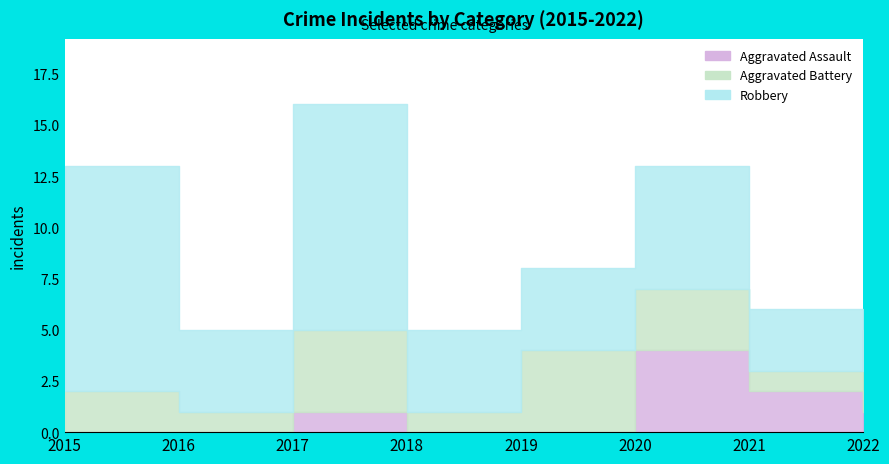

What are all the series names shown in the legend?

Aggravated Assault, Aggravated Battery, Robbery